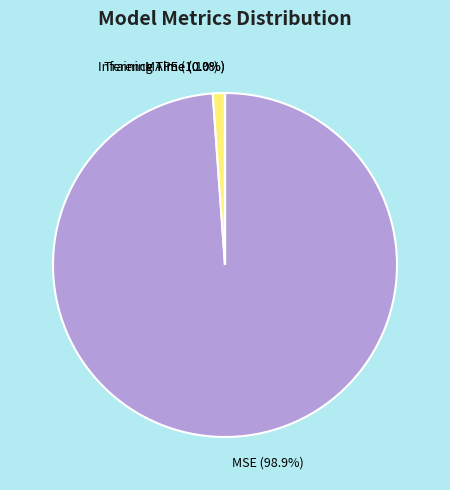

Which has a higher value, MSE (98.9%) or MAPE (1.1%)?

MSE (98.9%)